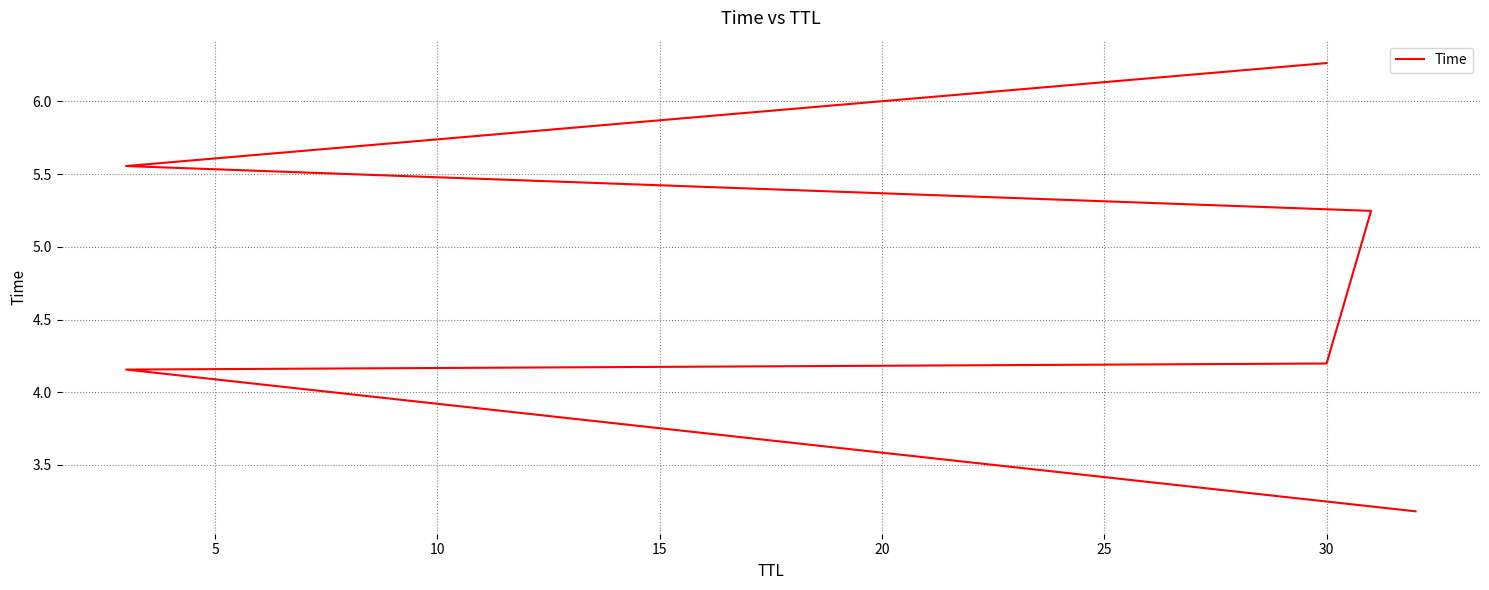

Reading left to right, list all the values displayed in this chart.

3.2	4.2	4.2	5.2	5.6	6.3